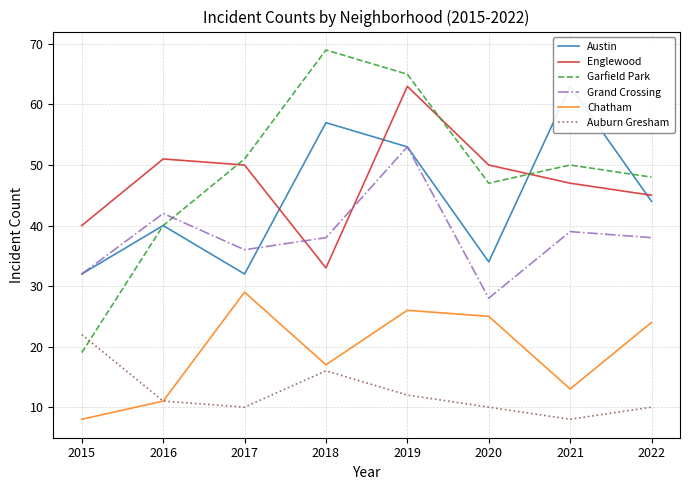

Which series has the largest total across all categories?

Garfield Park